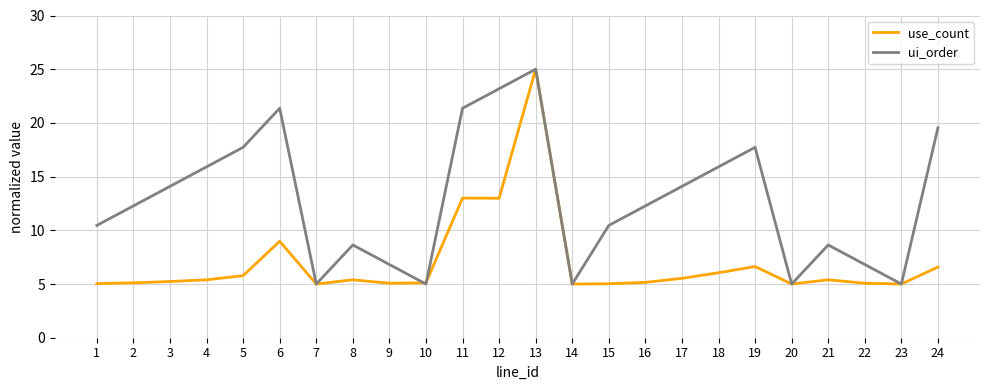

Rank the series at 6 from lowest to highest value.

use_count, ui_order